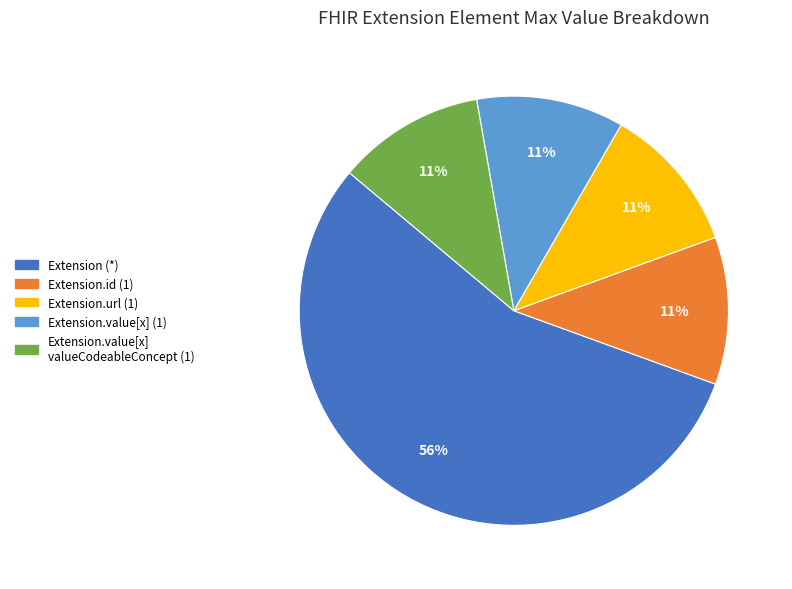

Is there a majority slice in this chart?

Yes